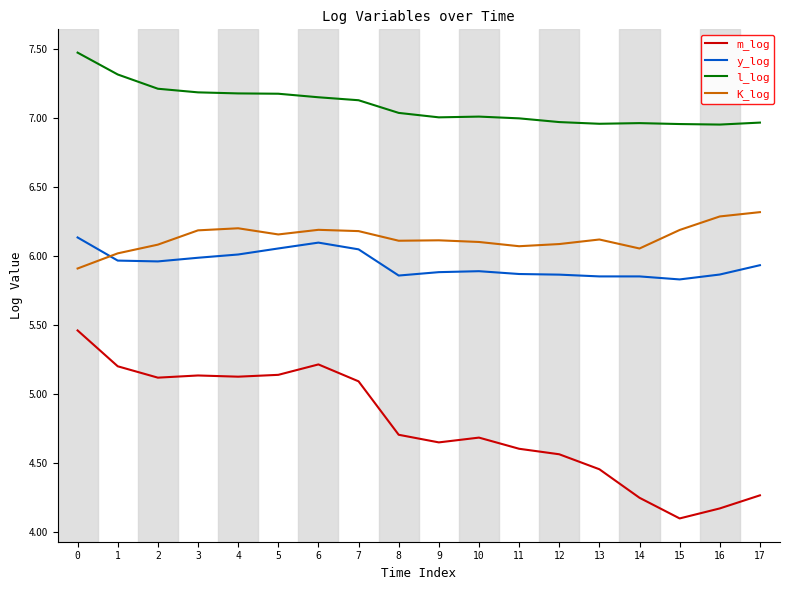

Does the chart display data point markers on the line(s)?

No